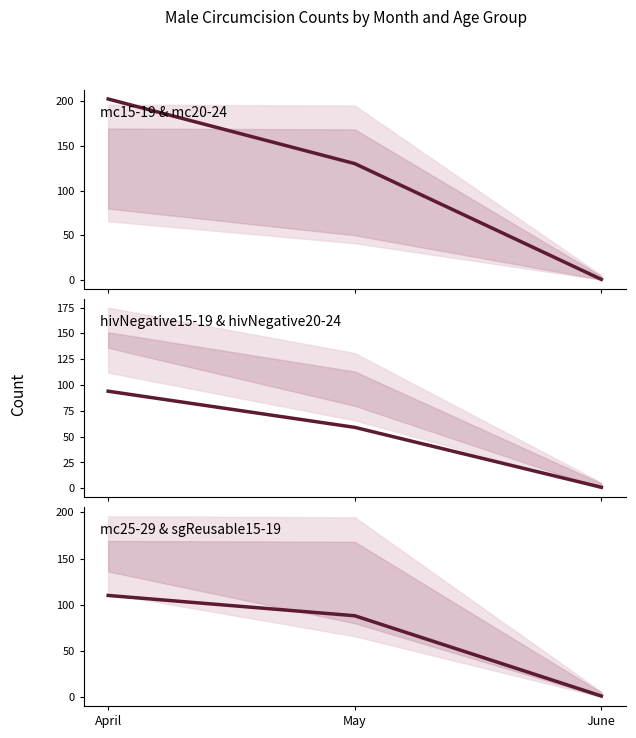

At May, list the series in order from largest to smallest.

mc15-19, mc25-29, hivNegative15-19